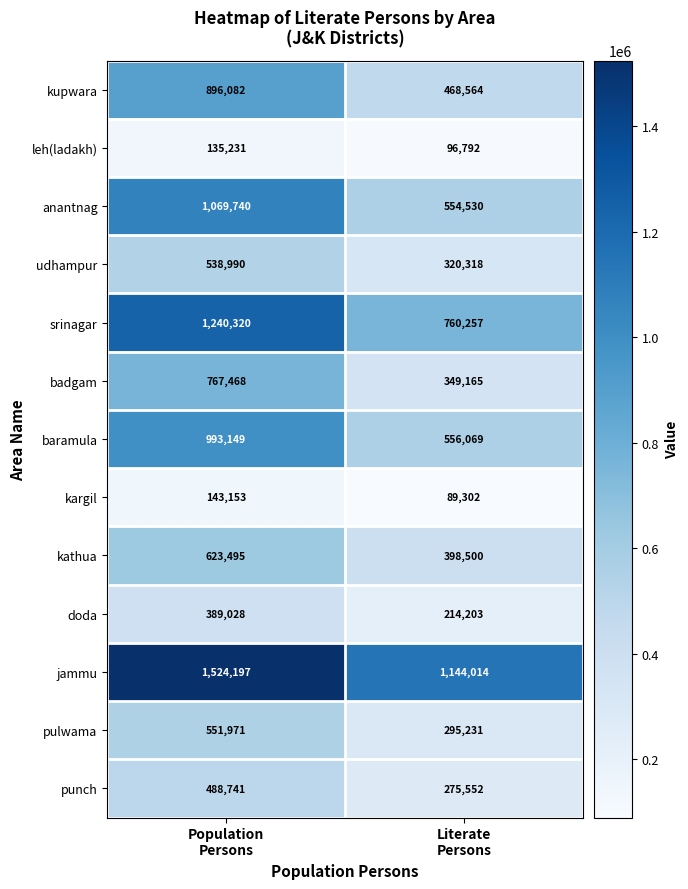

Which series has the largest range (max minus min)?

anantnag